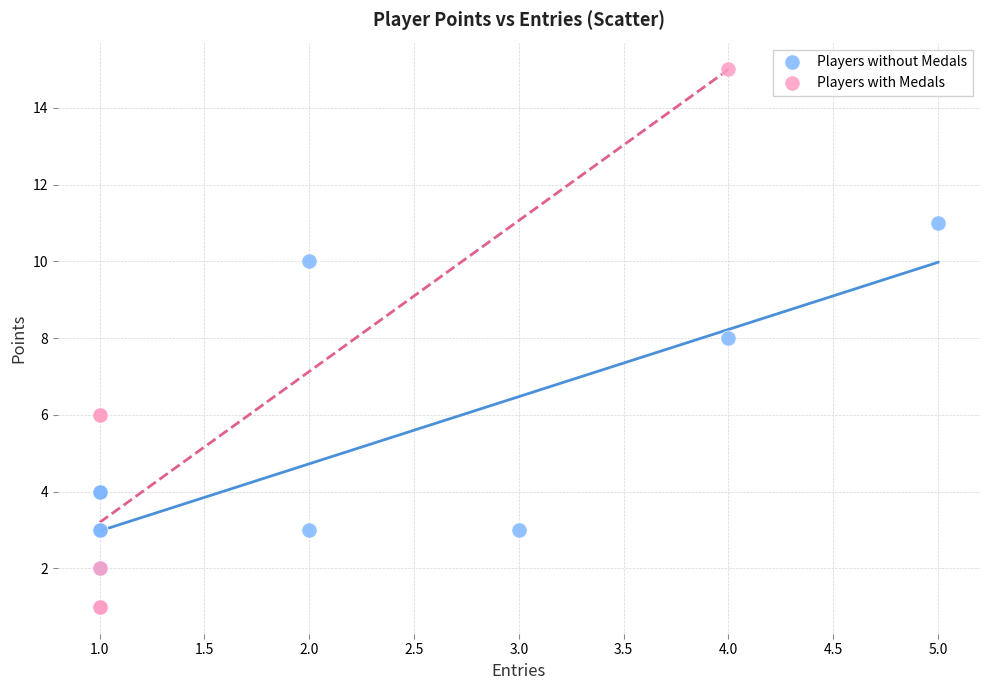

What are all the series names shown in the legend?

Players without Medals, Players with Medals